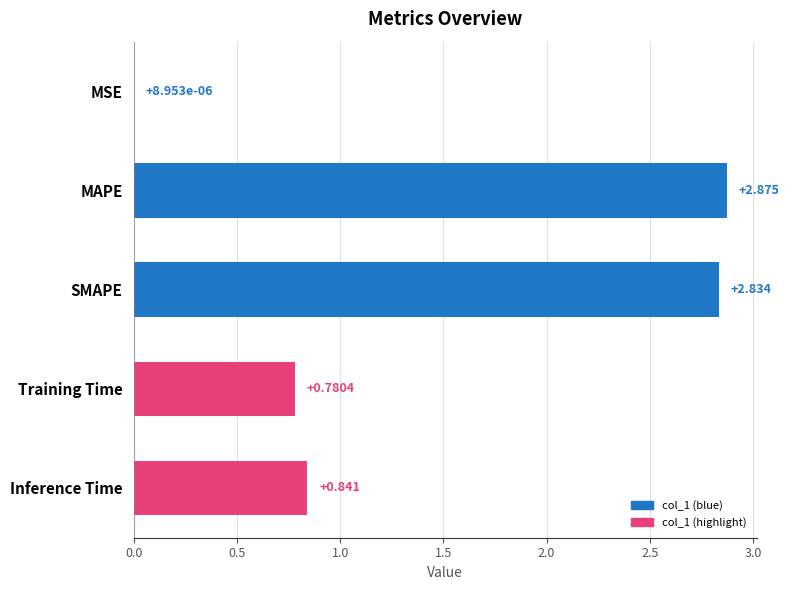

At which category does the chart reach its peak across all series?

MAPE